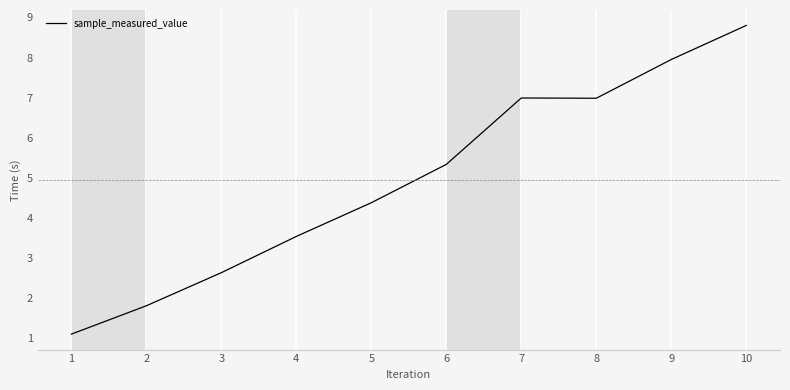

What is the average value?

4.9